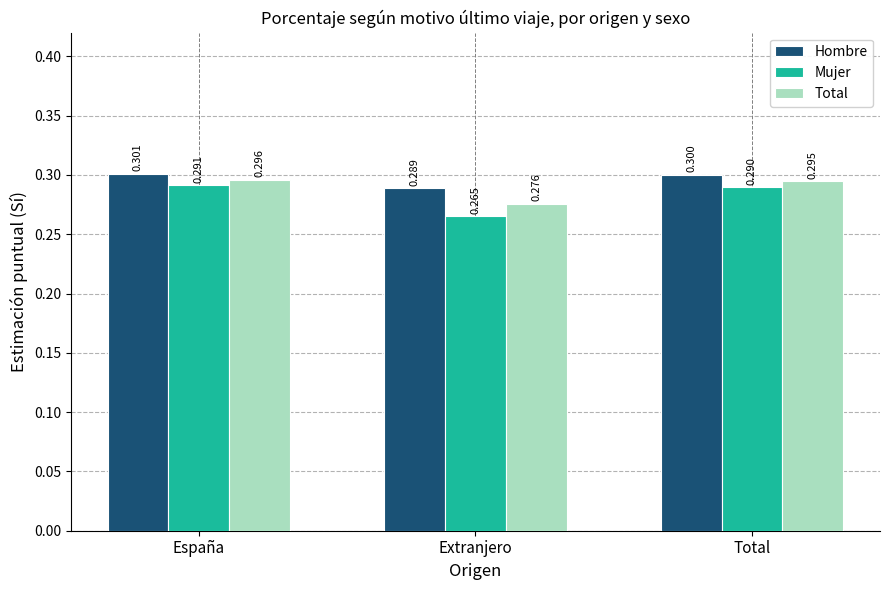

Reading left to right, extract all data points from this chart.

Hombre: España=0.3	Extranjero=0.3	Total=0.3
Mujer: España=0.3	Extranjero=0.3	Total=0.3
Total: España=0.3	Extranjero=0.3	Total=0.3